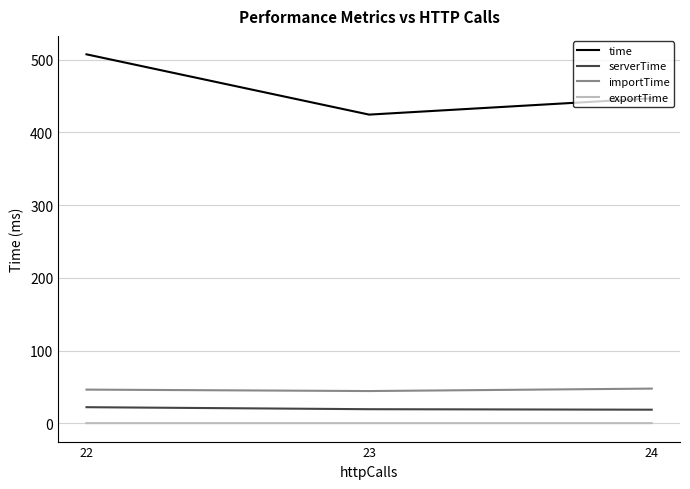

Does the chart have visible grid lines?

Yes